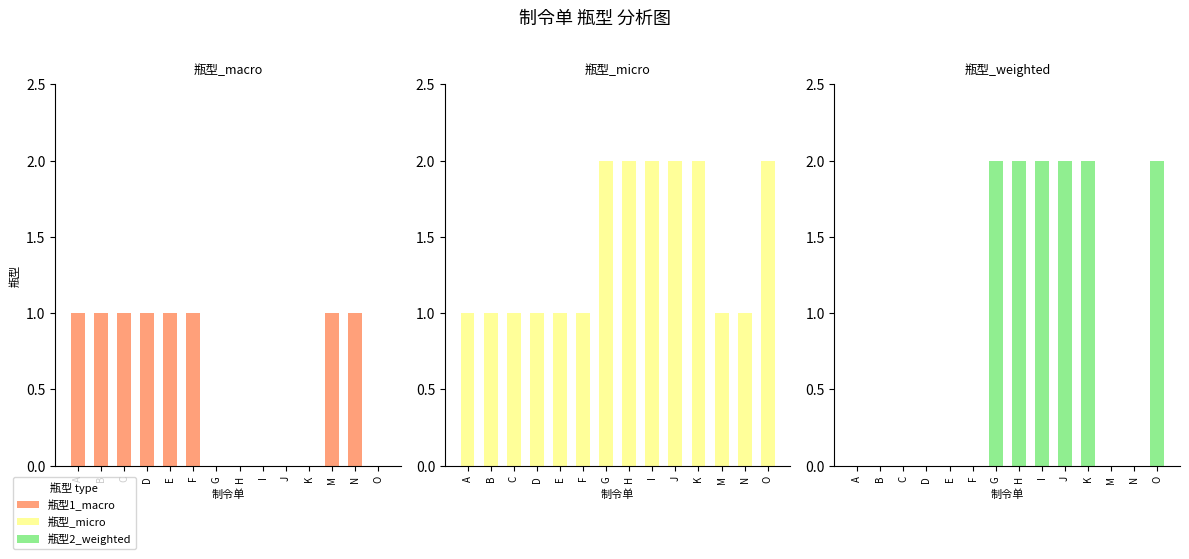

Which series has the largest total across all categories?

瓶型_micro